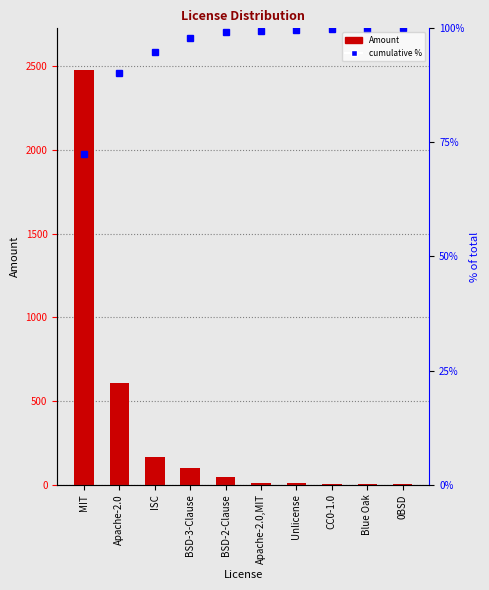

What is the difference between the maximum and minimum values?

2475